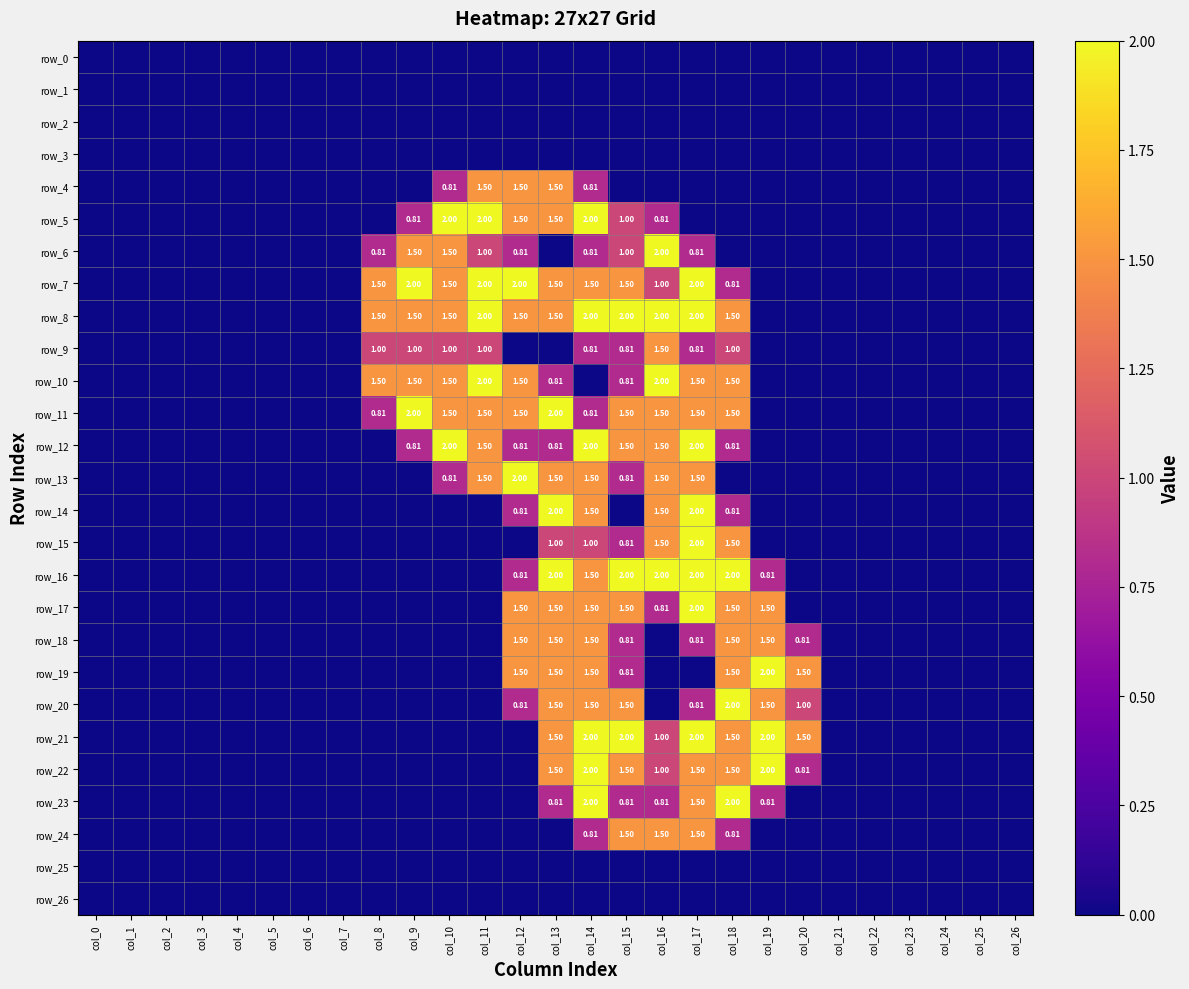

How many data points does each series have?

27